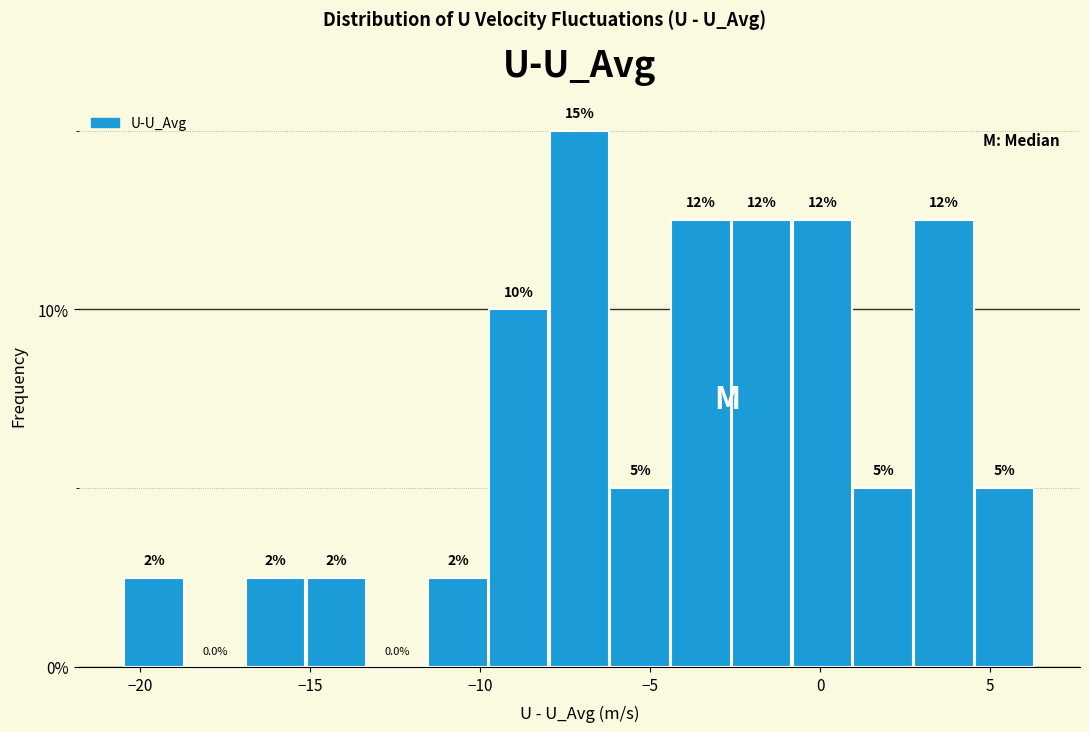

Around what value on the x-axis is the tallest bar? Give the approximate position of its centre, as read against the axis.

-7.0